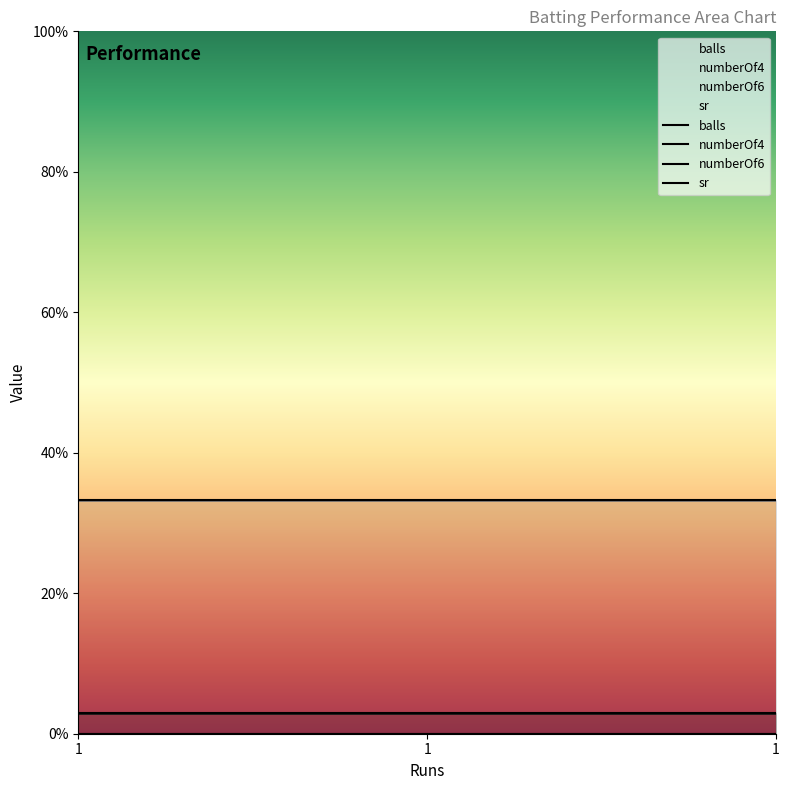

How many lines are shown in the chart?

4